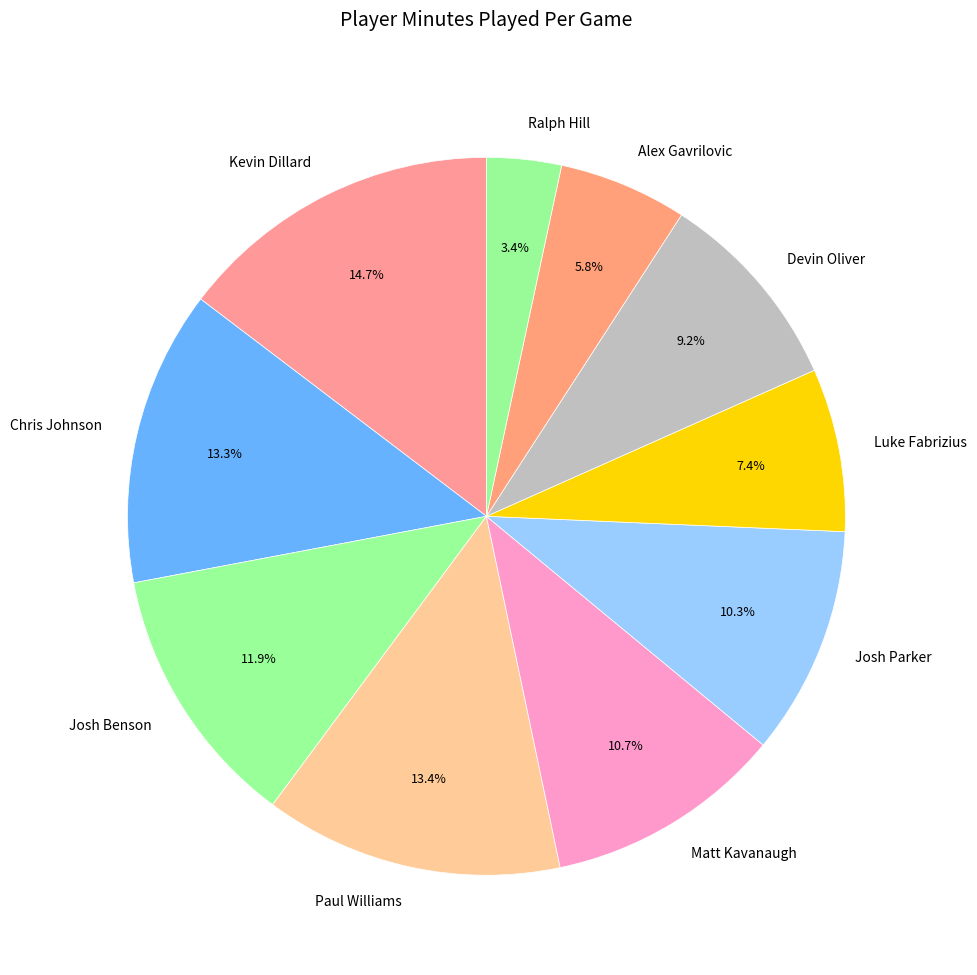

How many segments does this pie chart have?

10